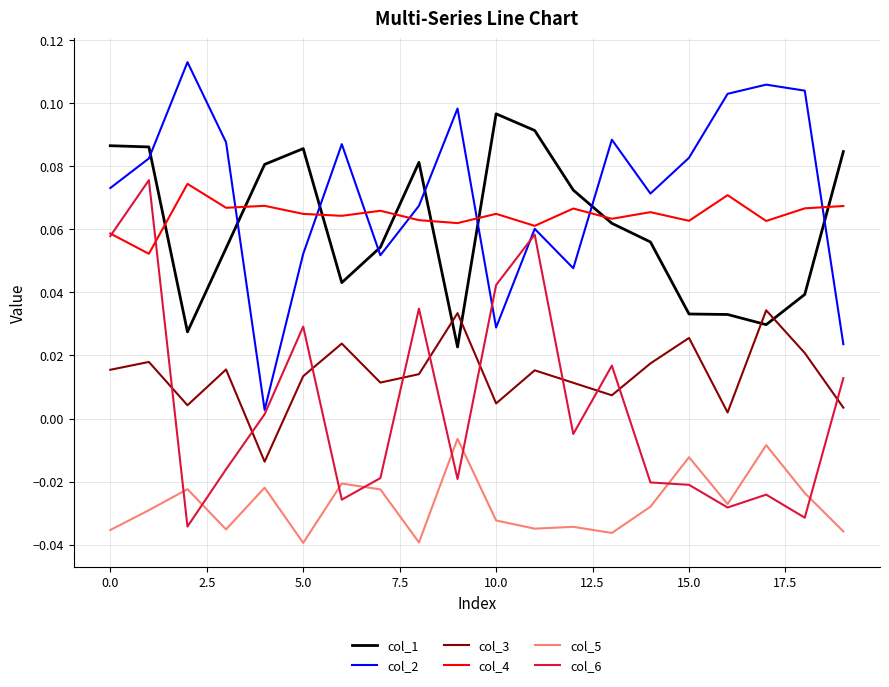

True or false: col_3 and col_4 cross at least once.

False